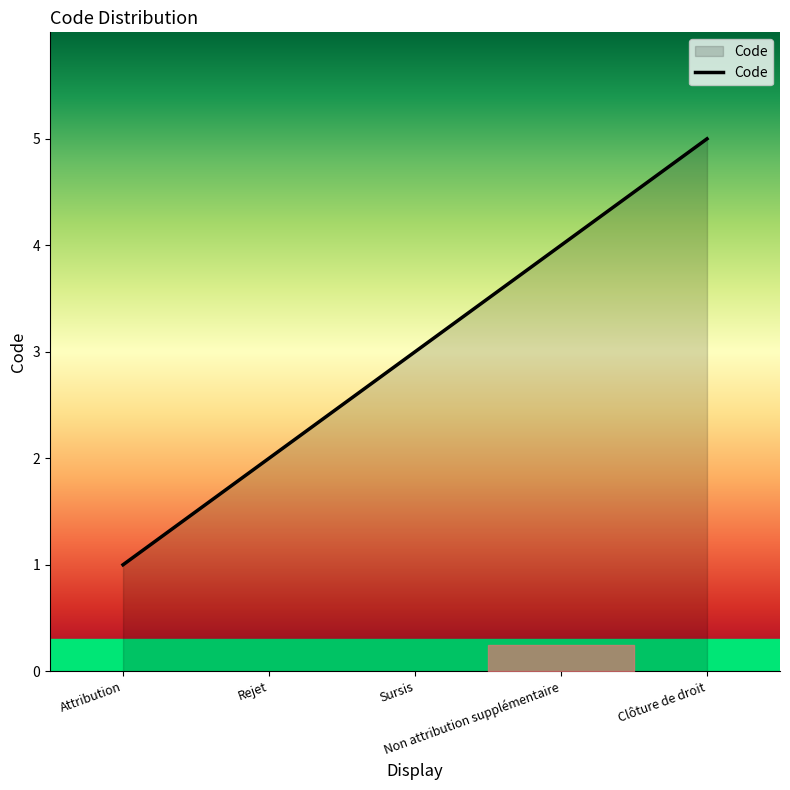

What is the sum of all values?

15